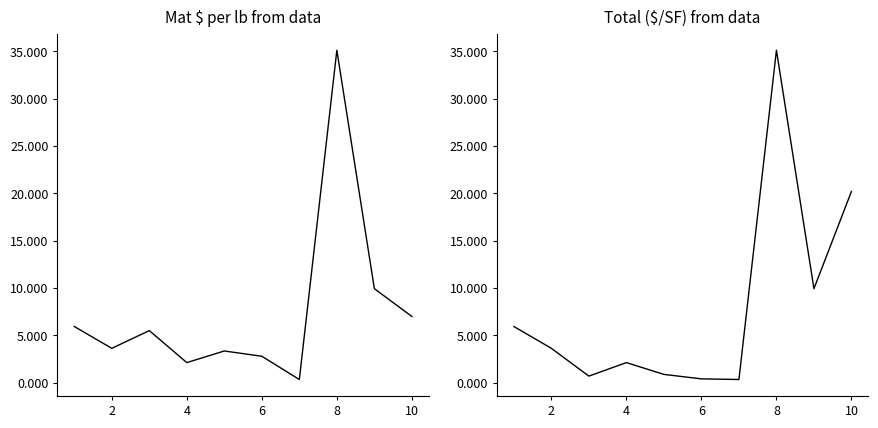

True or false: Total ($/SF) and Mat $ / lb intersect in this chart.

False